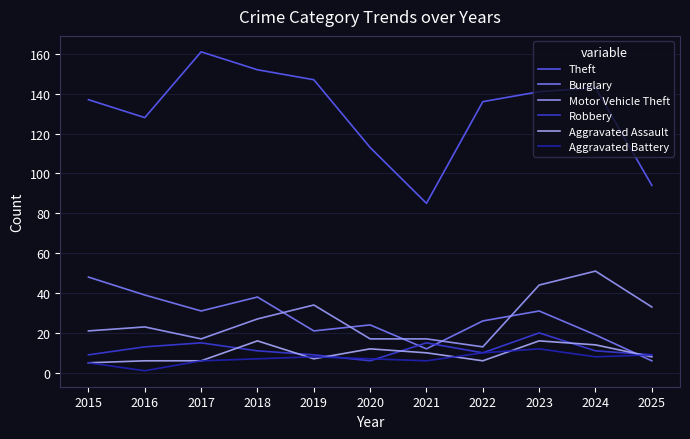

Where is the first local maximum for Motor Vehicle Theft?

2016